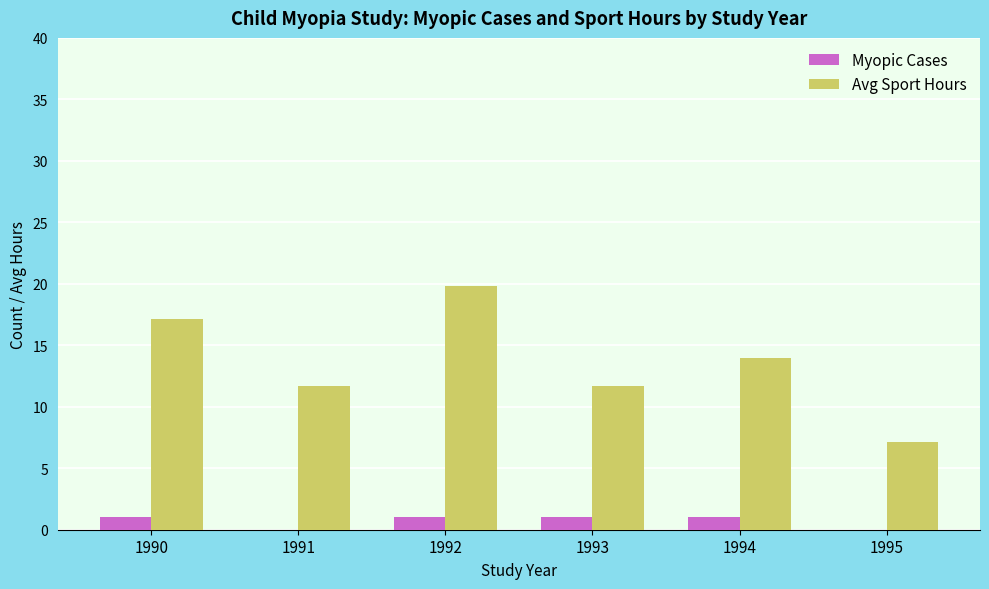

What is the sum of the Avg Sport Hours values at 1994 and 1990?

31.1